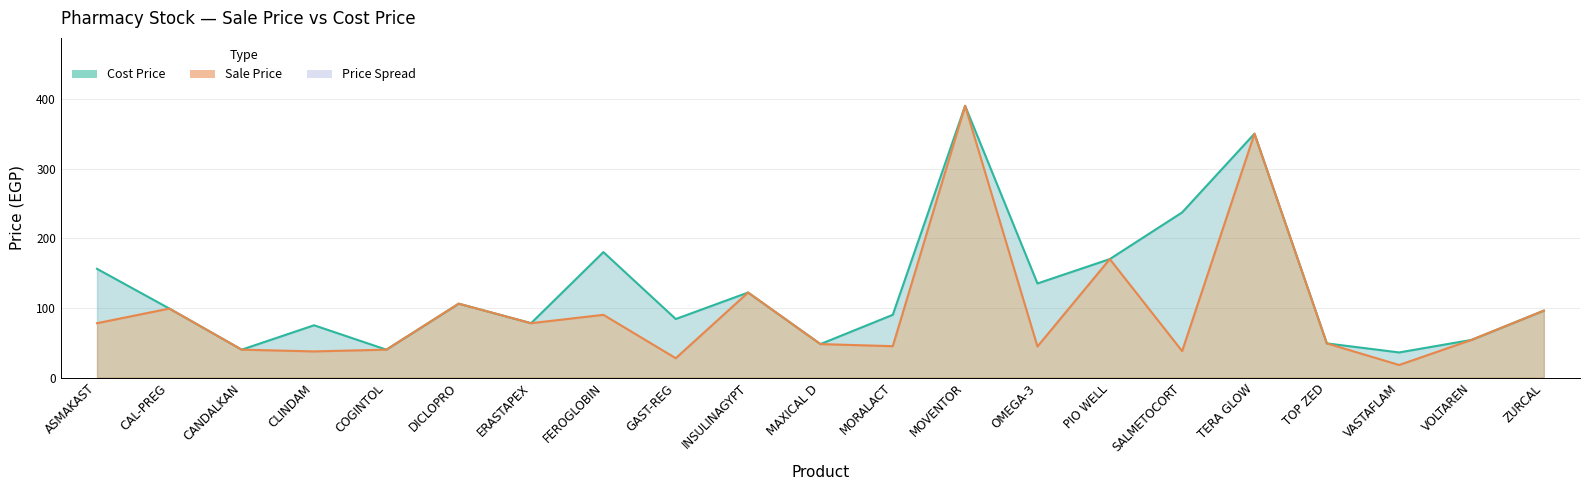

In Cost Price, how many points are higher than both neighbors (excluding endpoints)?

6